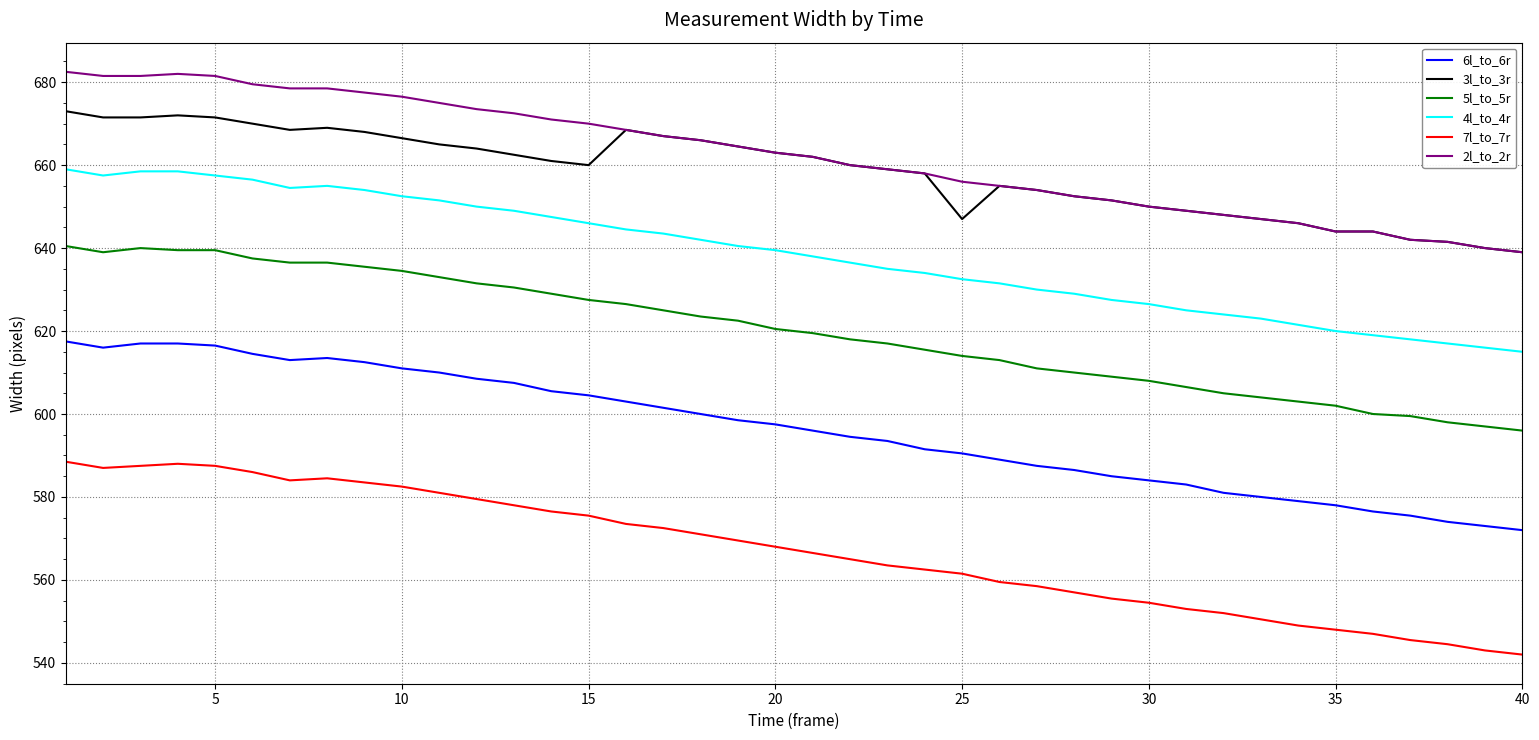

List the series in order of their peak value, lowest first.

7l_to_7r, 6l_to_6r, 5l_to_5r, 4l_to_4r, 3l_to_3r, 2l_to_2r